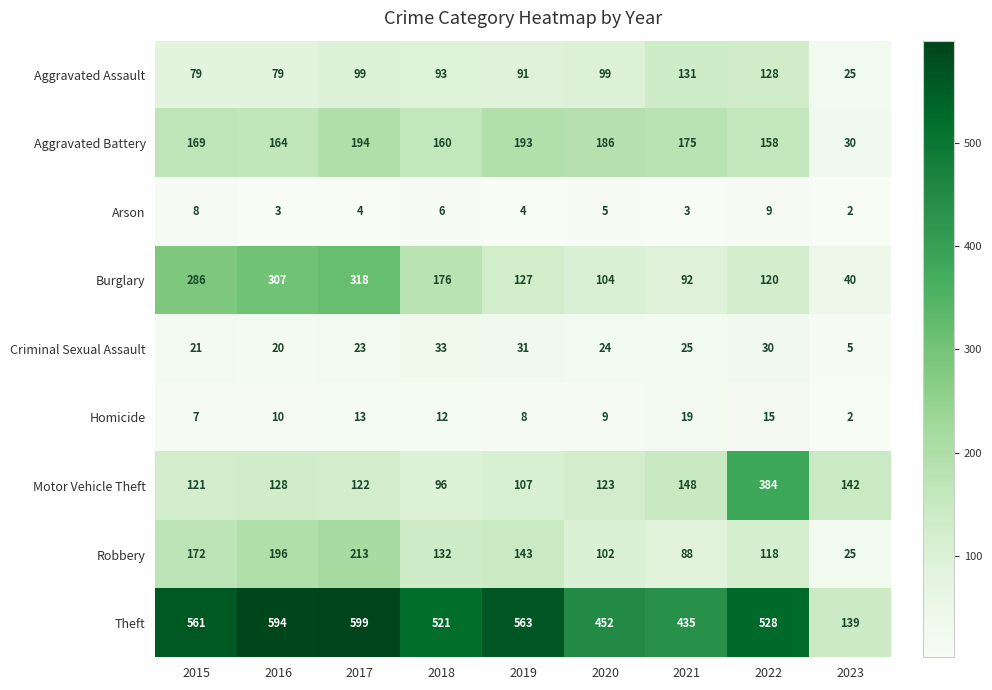

The value of Motor Vehicle Theft at 2023 is 224. True or false?

False